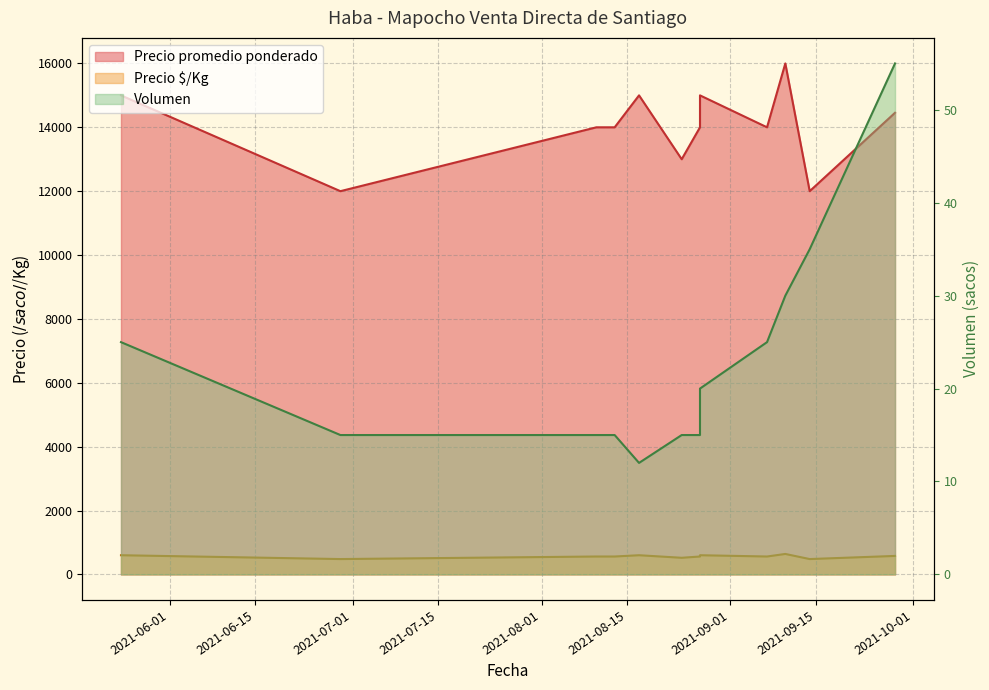

Count the number of data series in this chart.

3